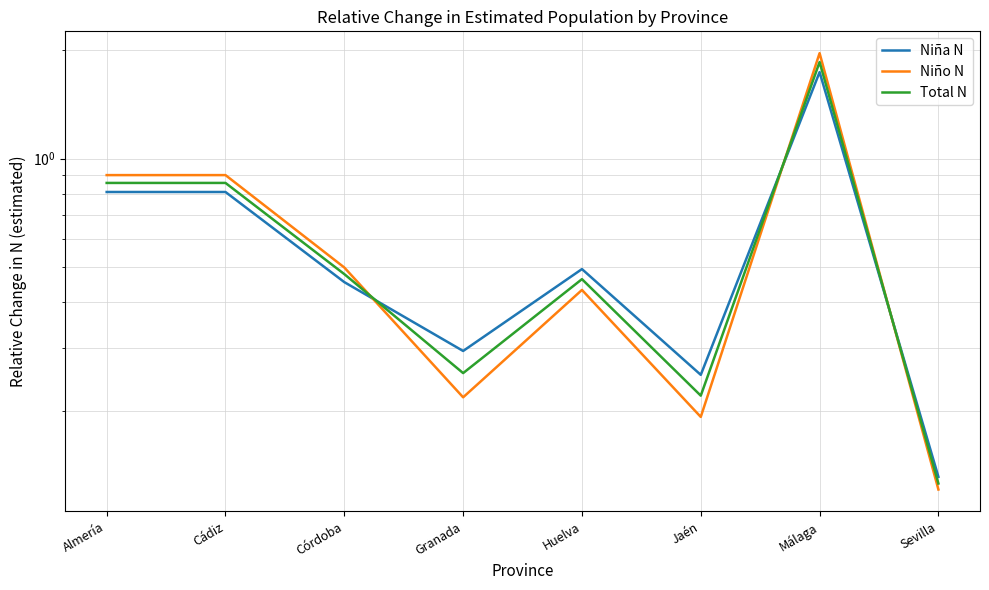

Reading left to right, extract all data points from this chart.

Niña N: 0.8	0.8	0.5	0.3	0.5	0.3	1.7	0.1
Niño N: 0.9	0.9	0.5	0.2	0.4	0.2	2.0	0.1
Total N: 0.9	0.9	0.5	0.3	0.5	0.2	1.9	0.1